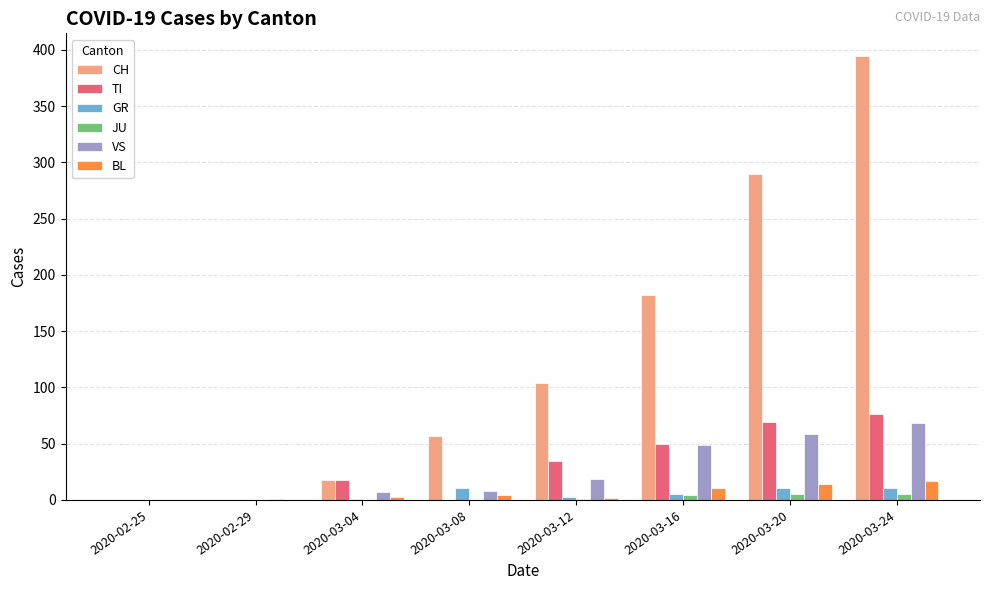

The value of TI at 2020-02-29 is 0. True or false?

True